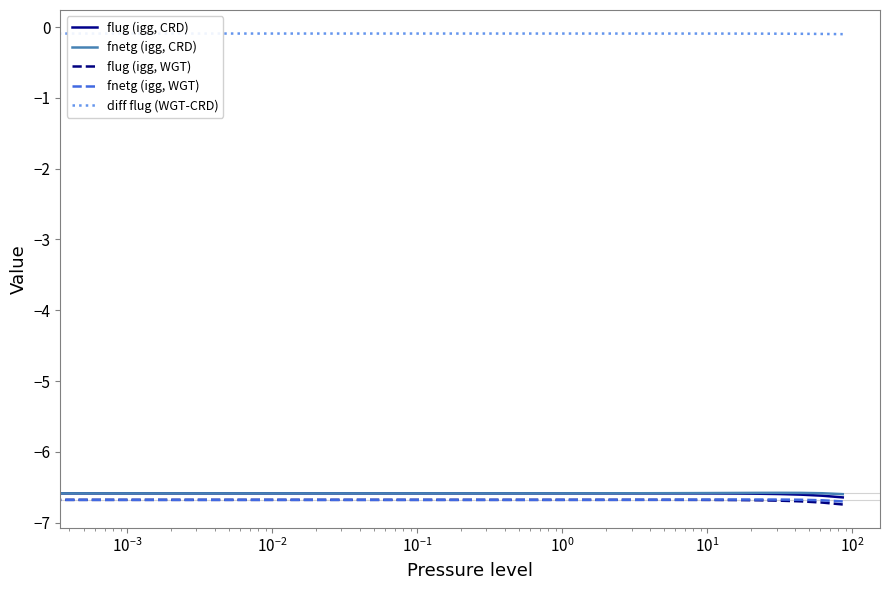

How many lines are shown in the chart?

5